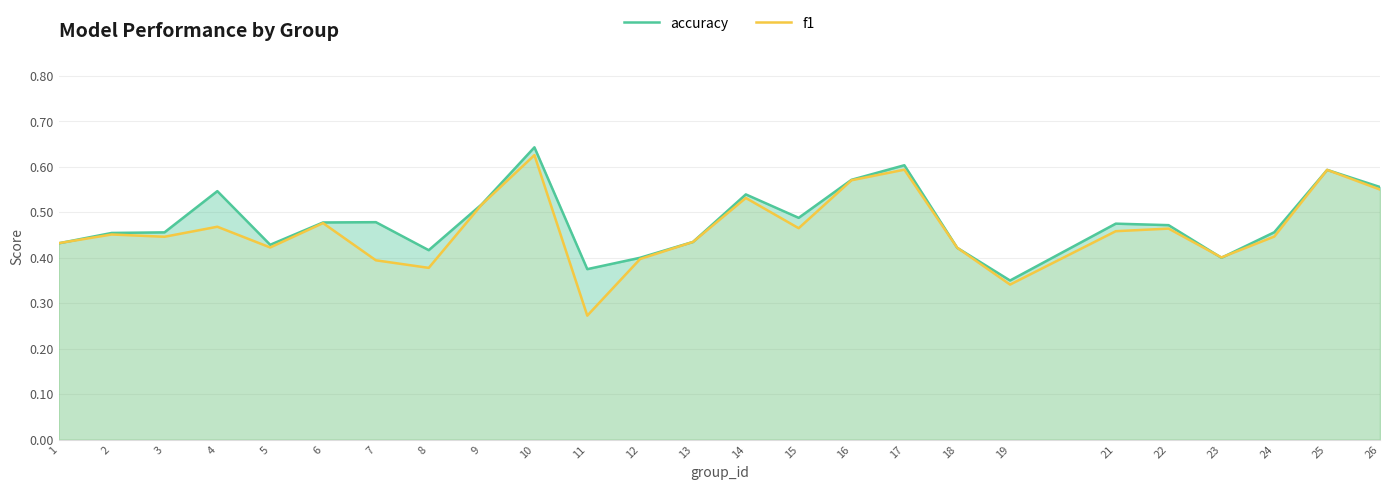

List the labels in order of accuracy value, largest first.

10, 17, 25, 16, 26, 4, 14, 9, 15, 7, 6, 21, 22, 24, 3, 2, 13, 1, 5, 18, 8, 12, 23, 11, 19